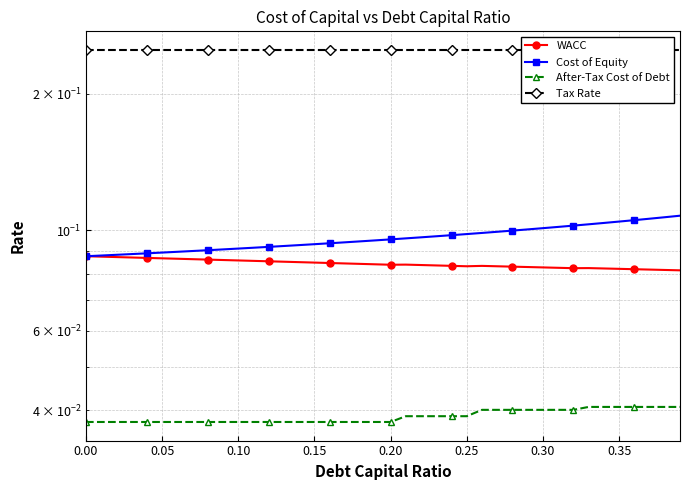

True or false: WACC and Cost of Equity cross at least once.

False